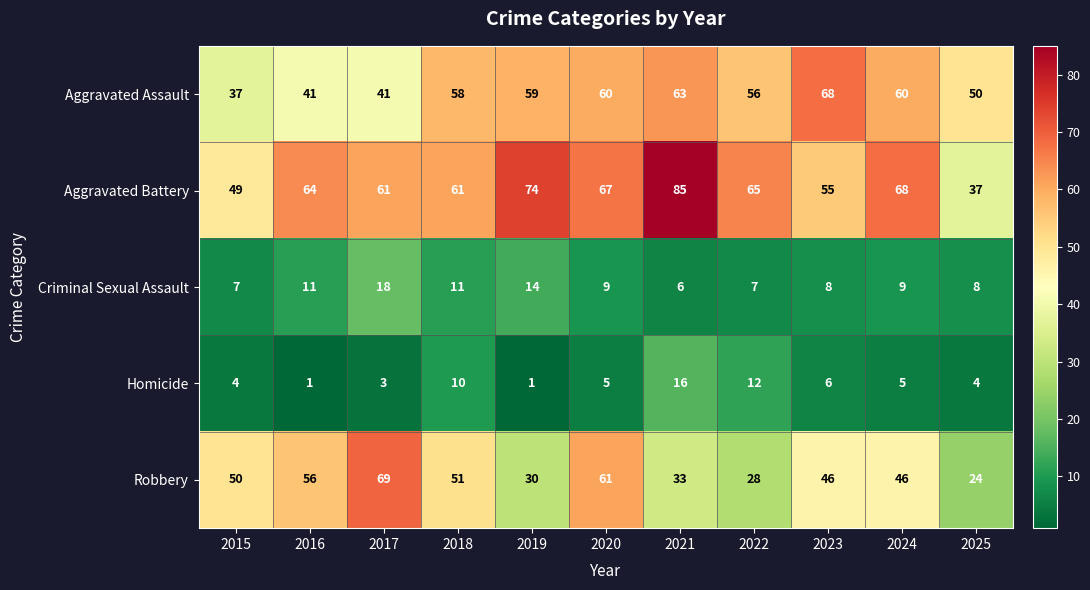

How many distinct data groups are displayed?

5